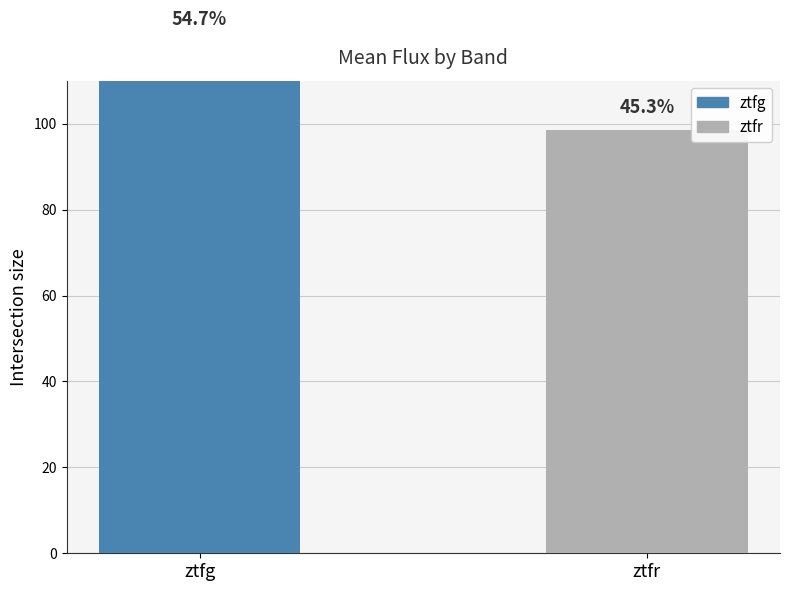

What is the sum of all values?

217.7